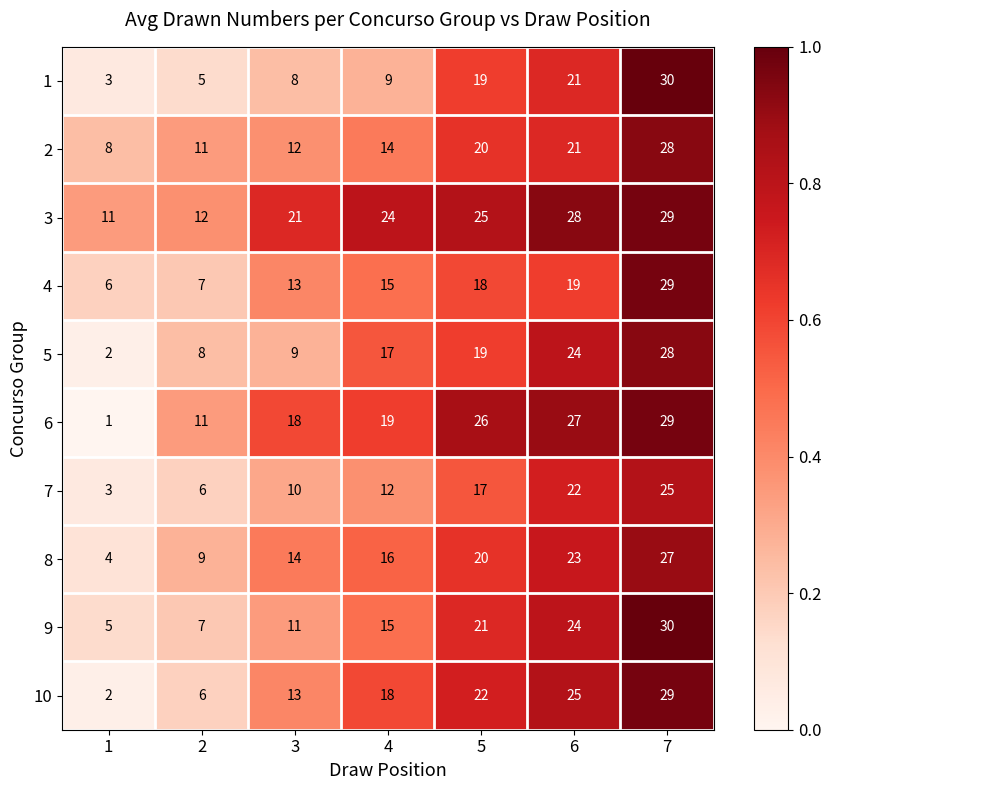

Where is 5 nearest to the value 15?

4